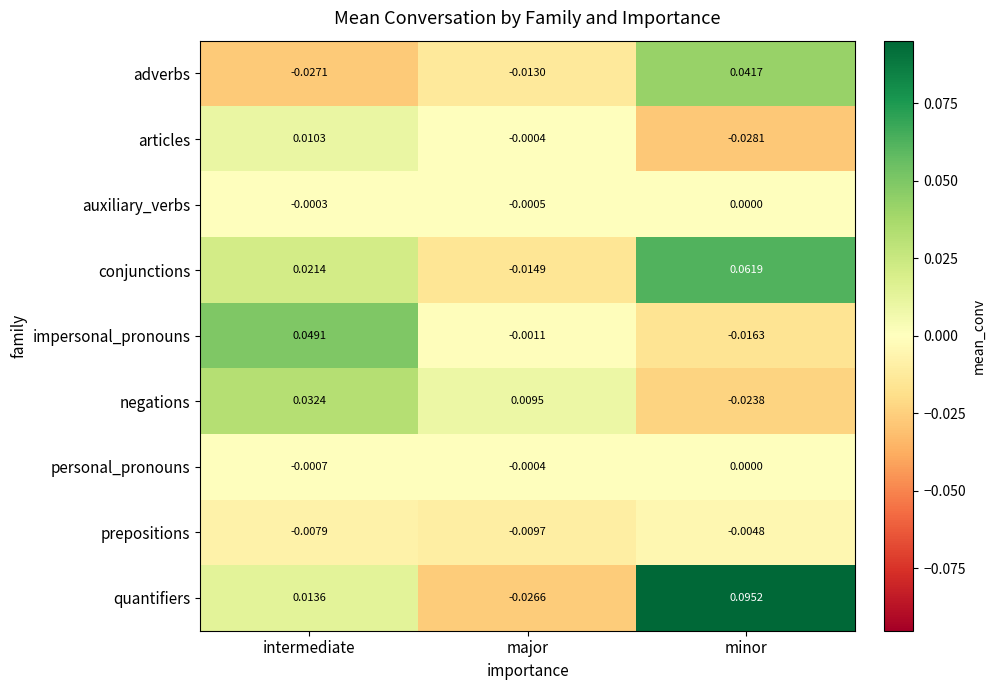

List the labels in order of articles value, largest first.

intermediate, major, minor